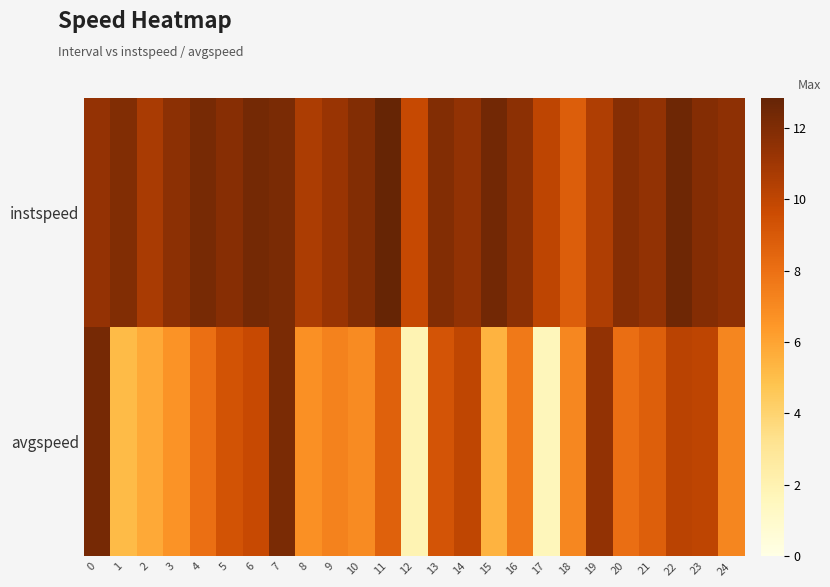

Reading right to left, list all the values displayed in this chart.

instspeed: 24=11.6	23=11.8	22=12.6	21=11.4	20=11.8	19=10.5	18=8.8	17=10.1	16=11.6	15=12.4	14=11.4	13=11.9	12=9.8	11=12.8	10=11.9	9=11.2	8=10.6	7=12.1	6=12.3	5=11.8	4=12.3	3=11.6	2=10.7	1=12.0	0=11.3
avgspeed: 24=7.1	23=10.0	22=10.2	21=8.8	20=8.1	19=11.4	18=7.1	17=1.6	16=7.6	15=5.4	14=10.0	13=9.3	12=1.9	11=8.6	10=6.9	9=7.3	8=6.8	7=12.1	6=9.8	5=9.3	4=8.0	3=6.6	2=5.8	1=5.2	0=12.3